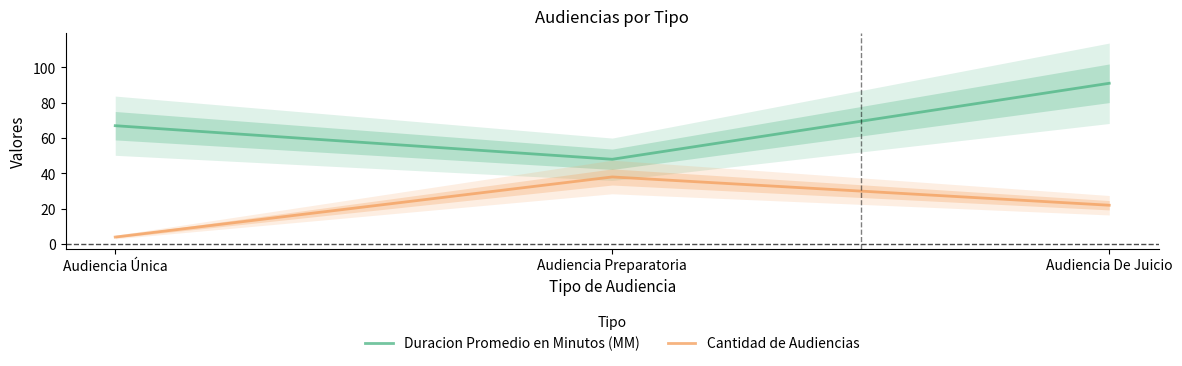

At Audiencia Preparatoria, list the series in order from largest to smallest.

Duracion Promedio en Minutos (MM), Cantidad de Audiencias